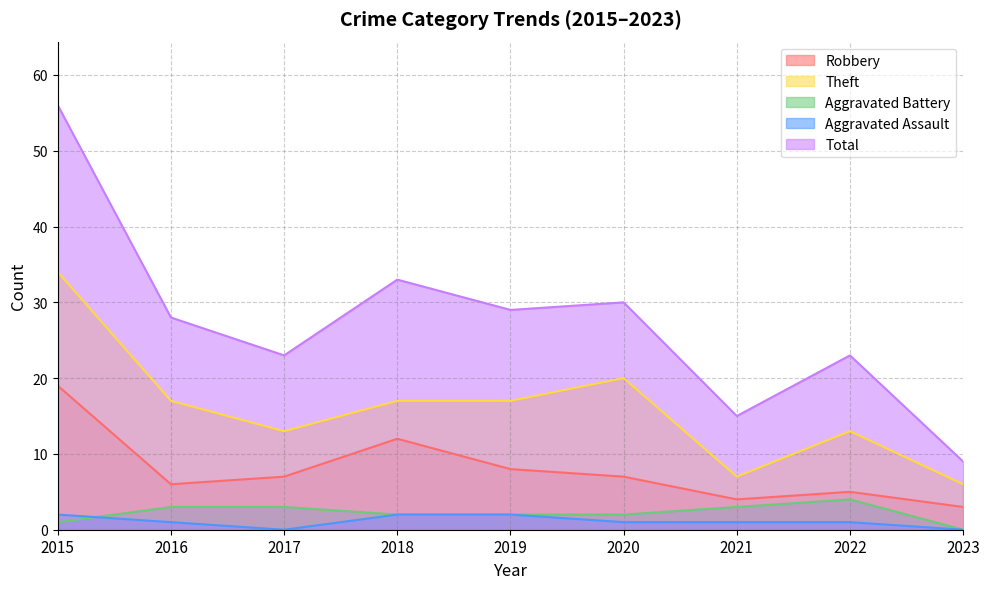

What is the sum of the Aggravated Battery values at 2023 and 2019?

2